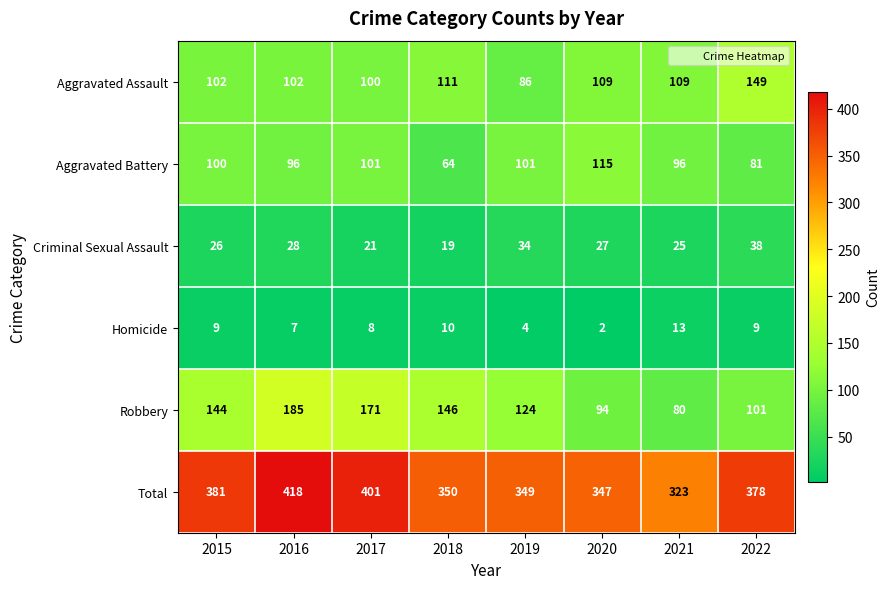

How many categories are shown in the chart?

8